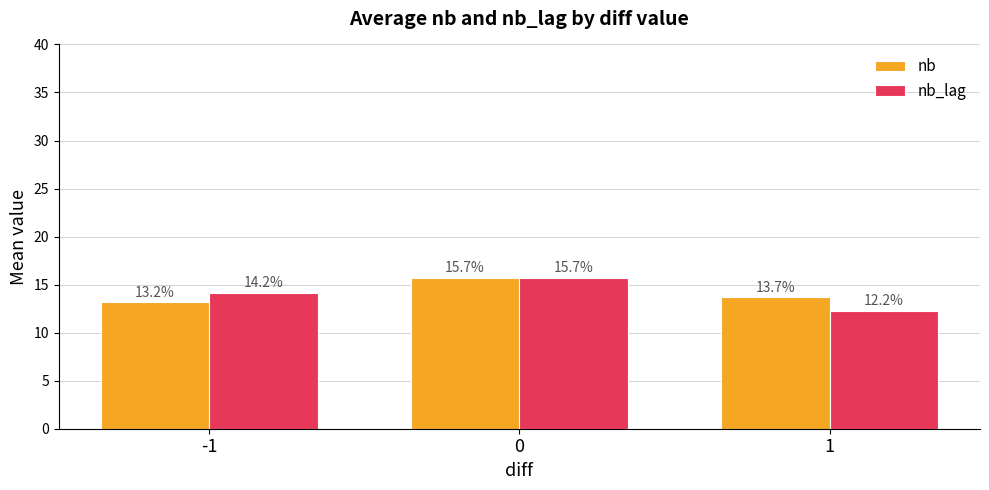

List the series in order of their overall mean, highest first.

nb, nb_lag